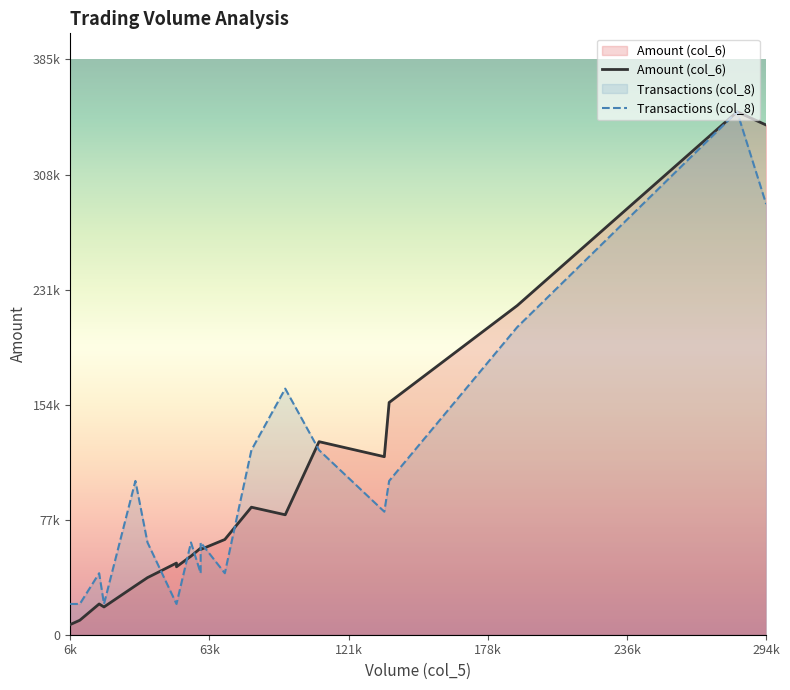

How many distinct data groups are displayed?

2